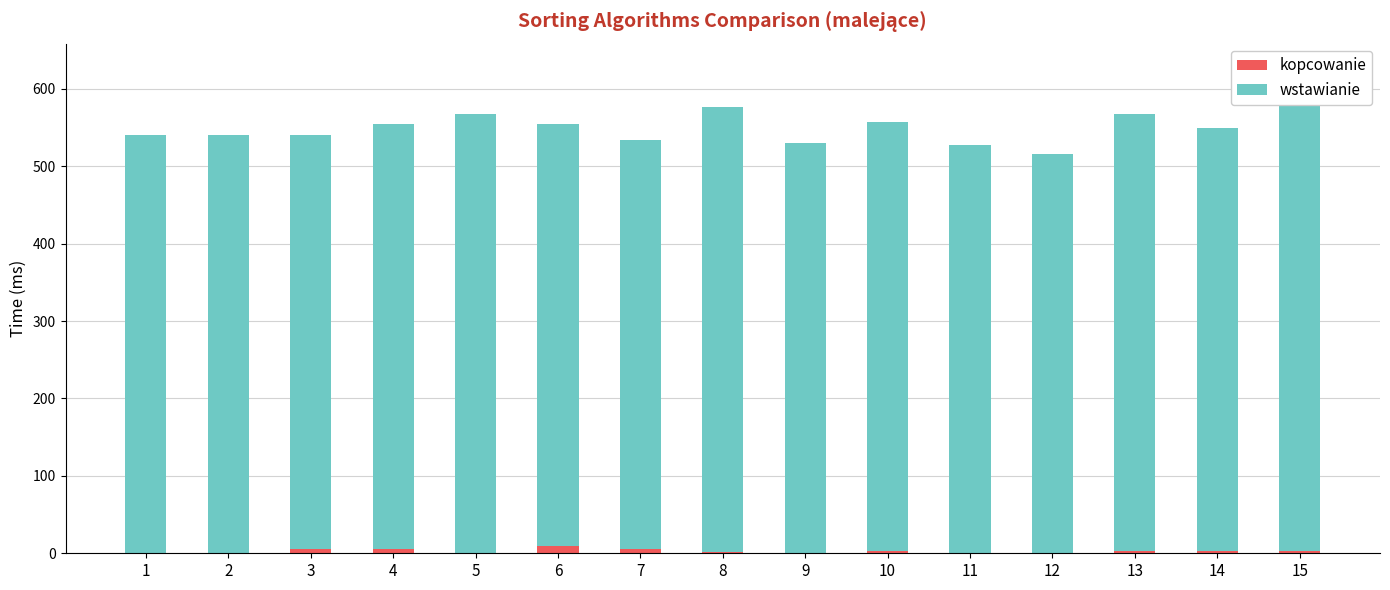

Which series changed the most between 10 and 13?

wstawianie